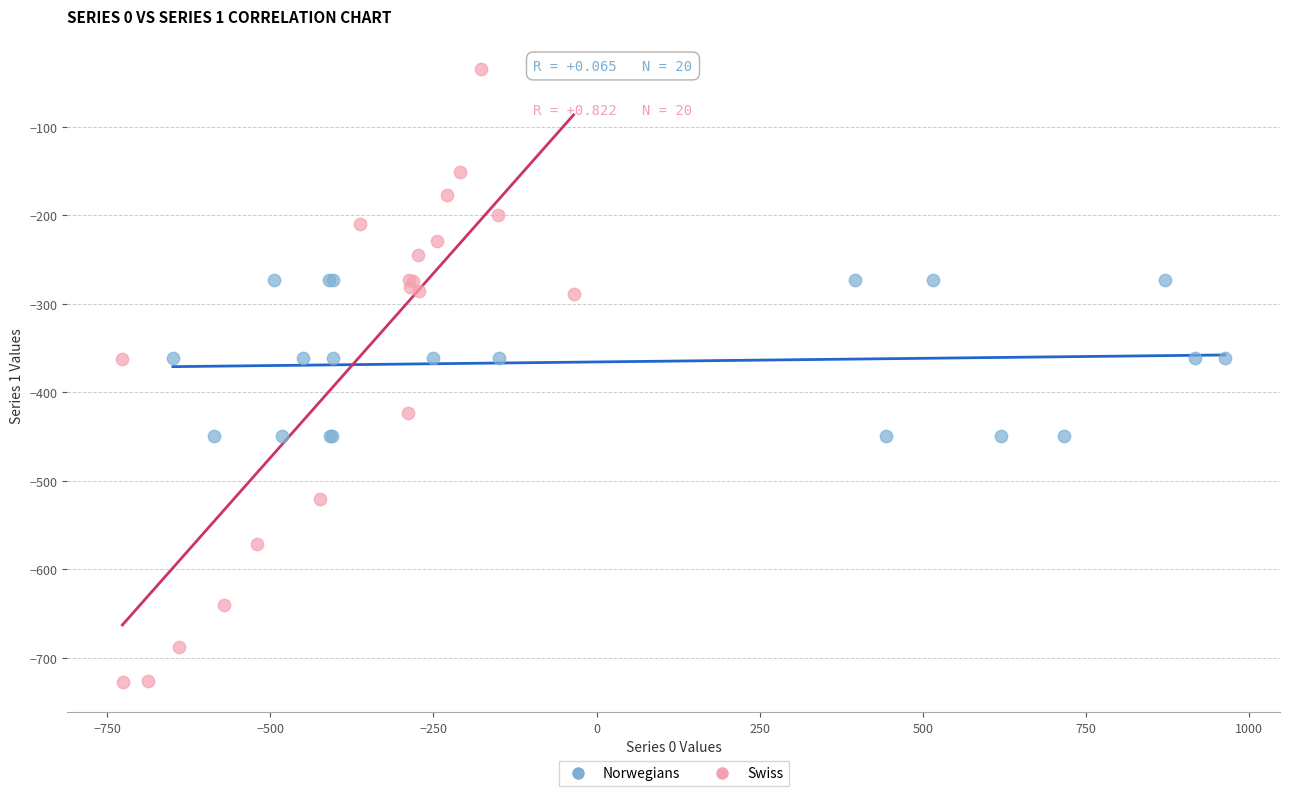

What are all the series names shown in the legend?

Norwegians, Swiss